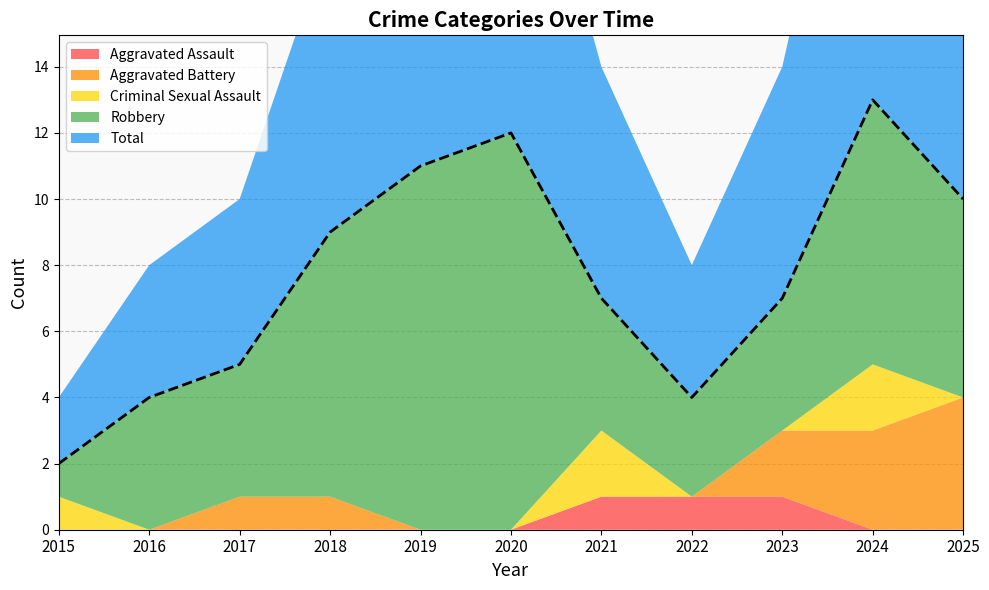

Does the chart display data point markers on the line(s)?

No